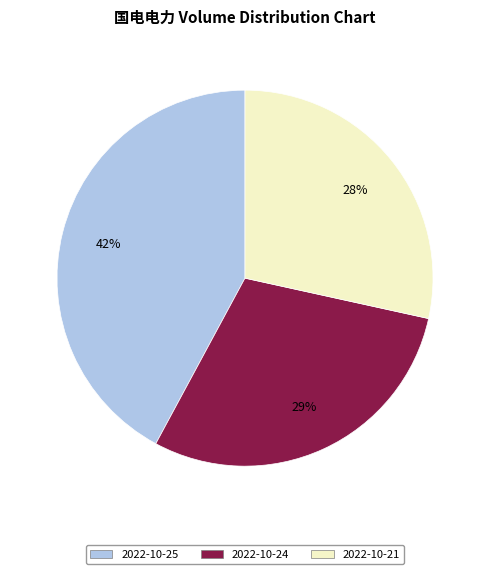

Rank the categories by value from highest to lowest.

2022-10-25, 2022-10-24, 2022-10-21